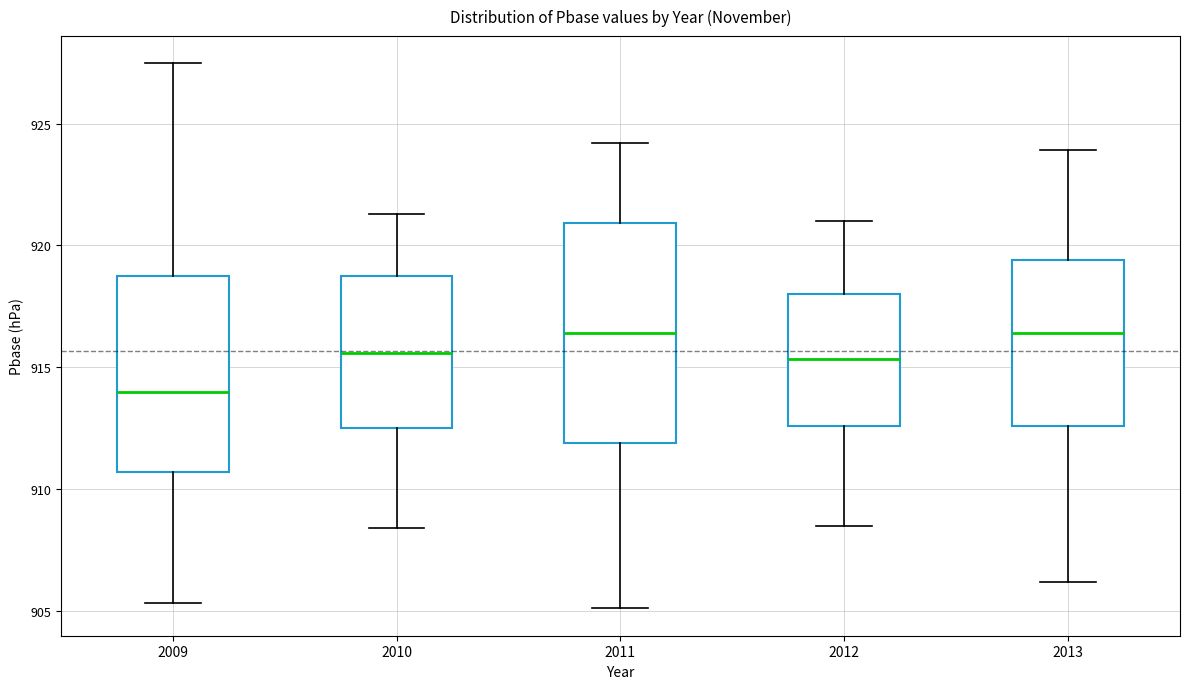

Comparing the boxes themselves (not the whiskers), which one is the tallest?

2011